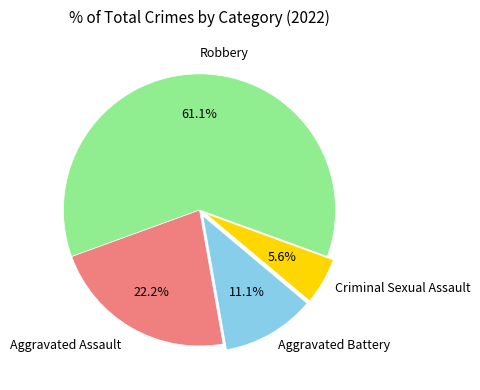

Rank the categories by value from lowest to highest.

Criminal Sexual Assault, Aggravated Battery, Aggravated Assault, Robbery